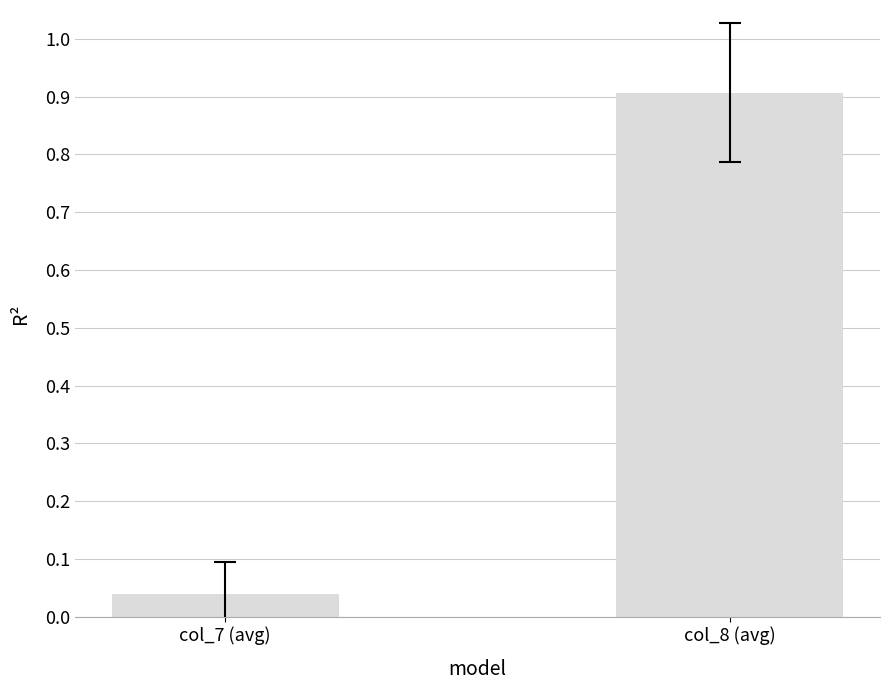

List the labels in order of value, largest first.

col_8 (avg), col_7 (avg)